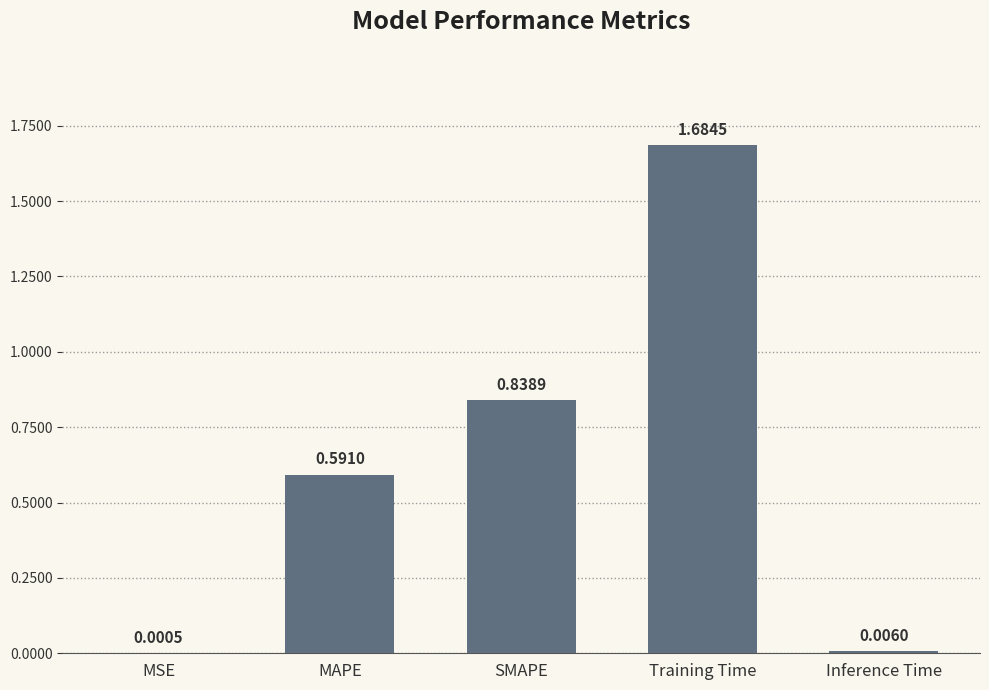

Between MAPE and Inference Time, which is larger?

MAPE